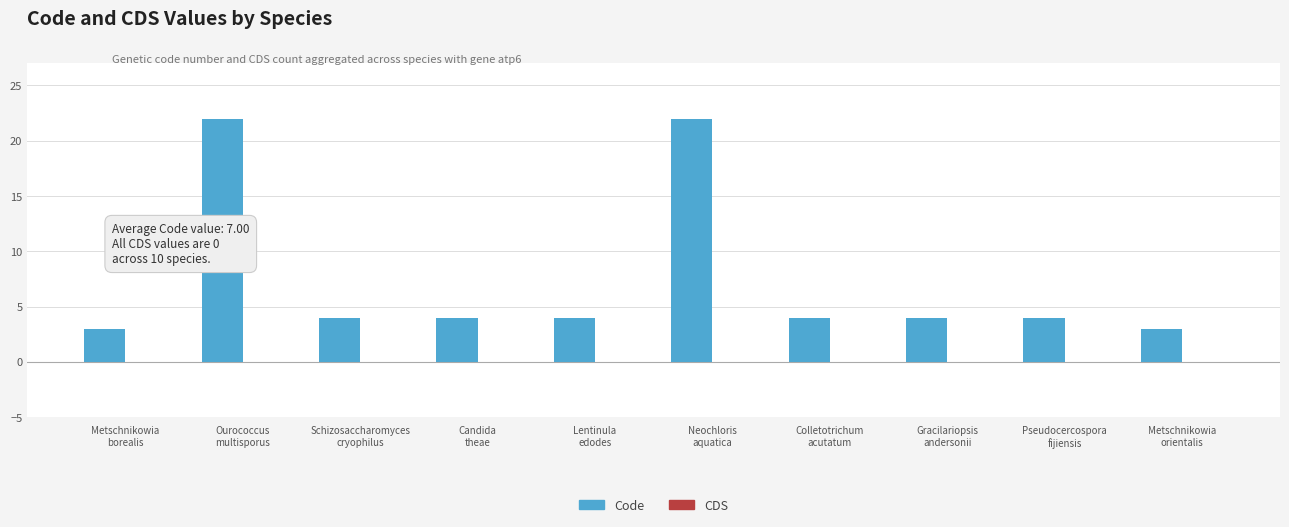

What is the value of the 6th bar from the left?

22